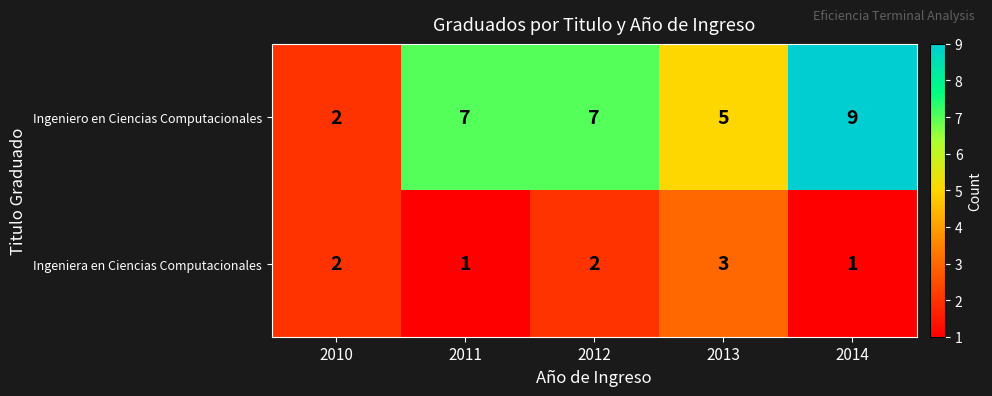

Count the Ingeniera en Ciencias Computacionales values in the range 1 to 2.

4